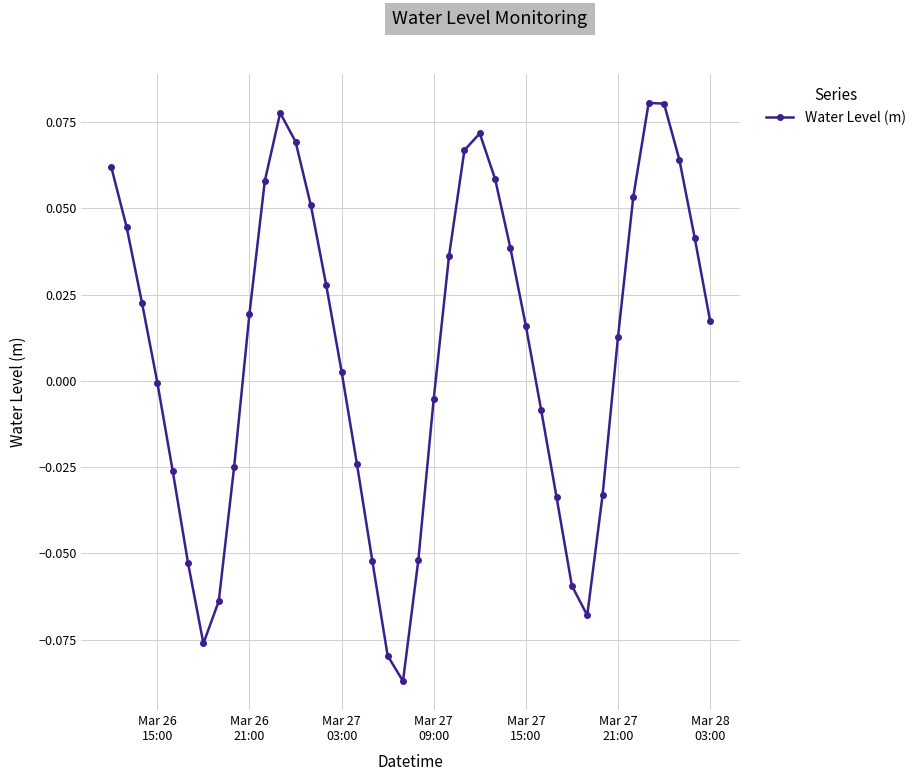

What is the sum of all values?

0.3